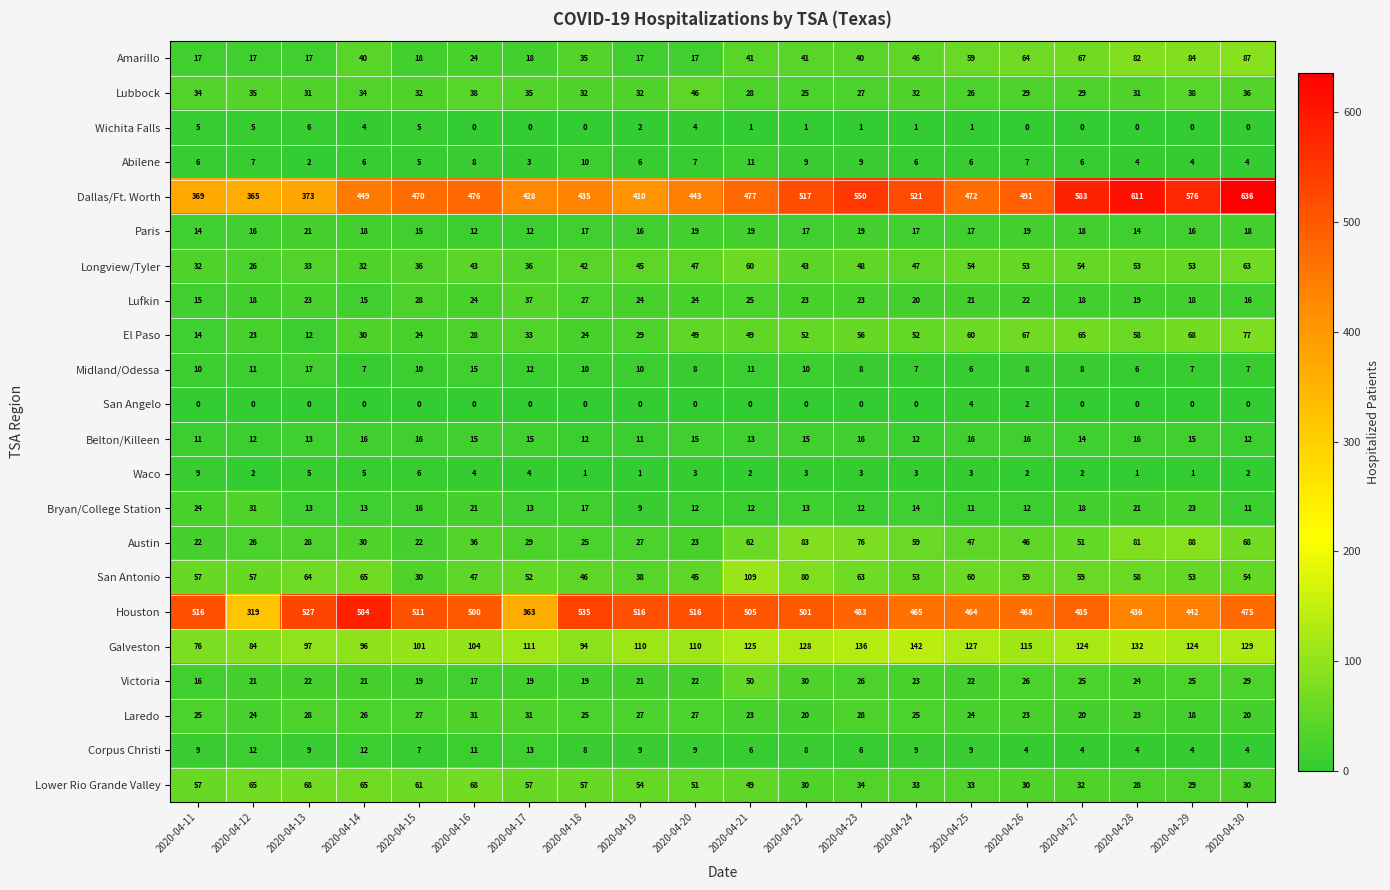

At how many categories does at least one series exceed 596?

2